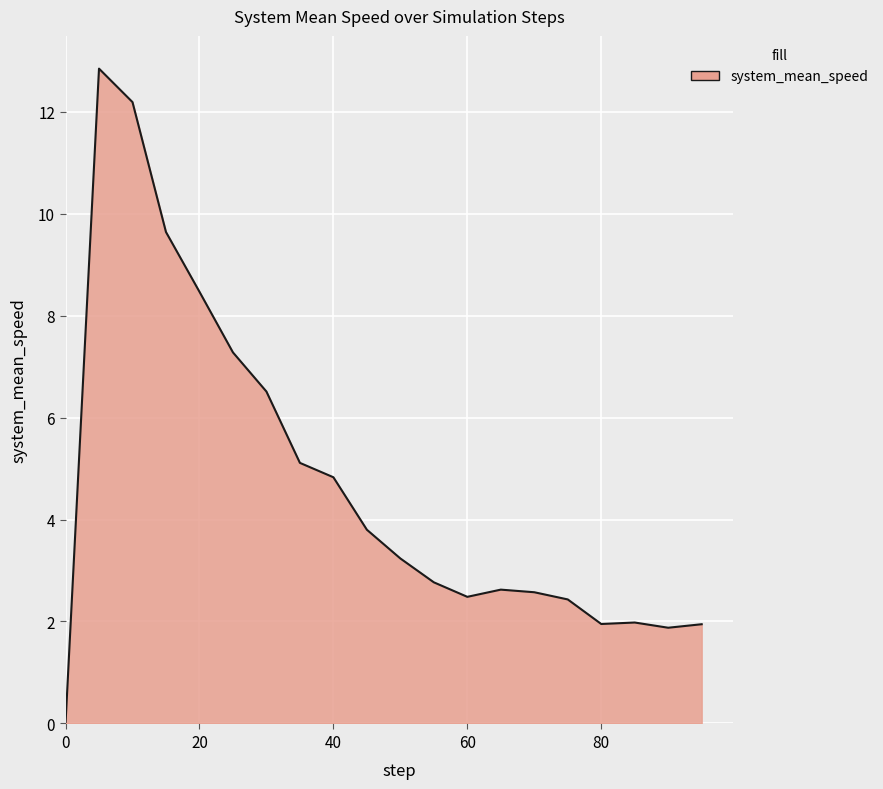

What is the greatest value displayed?

12.8